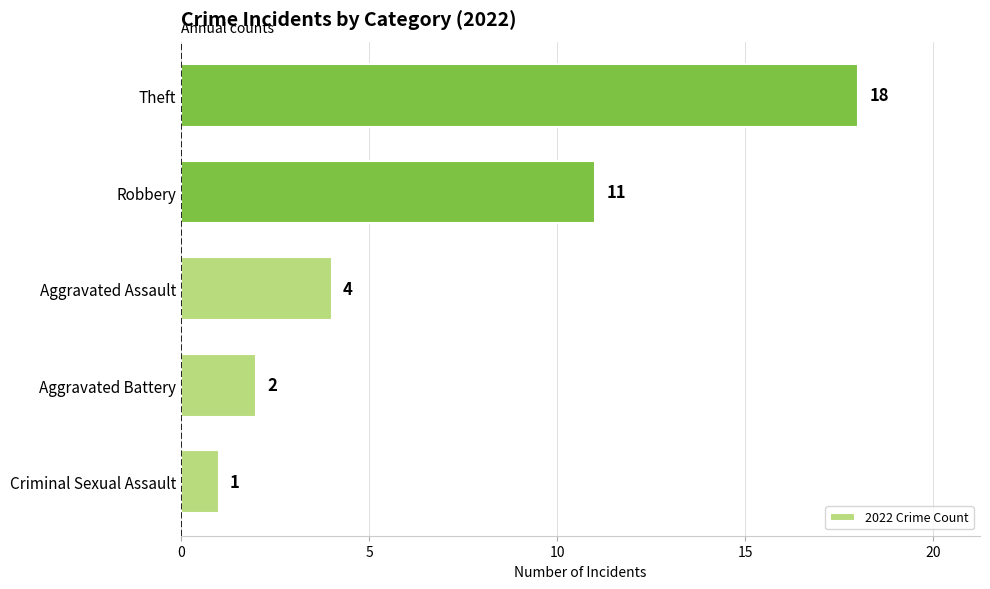

What is the greatest value displayed?

18